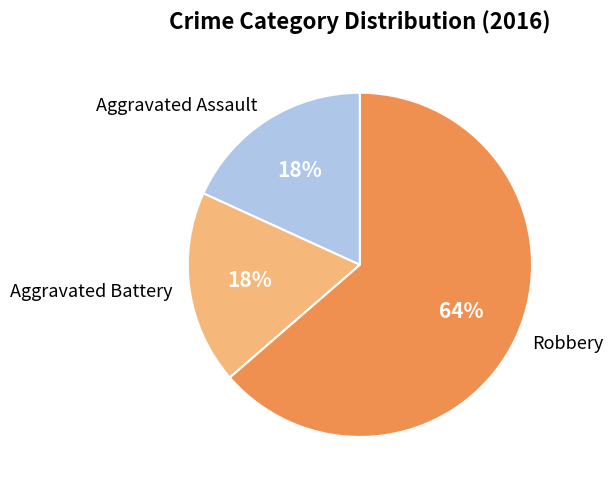

How many slices are in this pie chart?

3